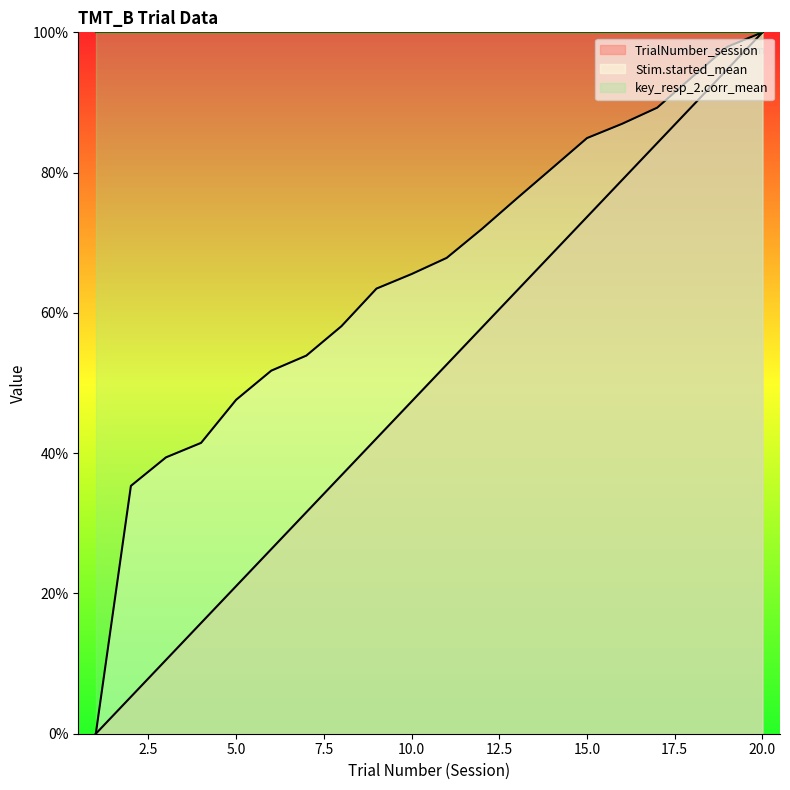

What is the average value of the TrialNumber_session series?

50.0